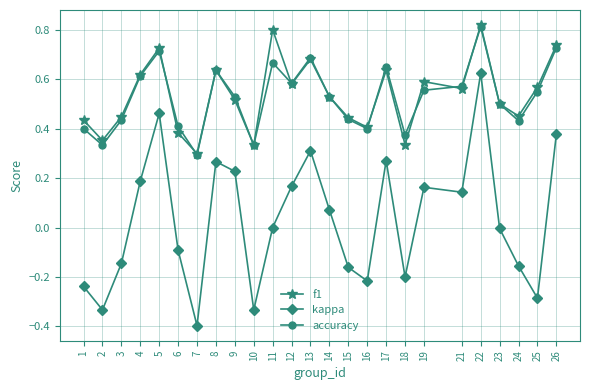

True or false: accuracy and kappa cross at least once.

False